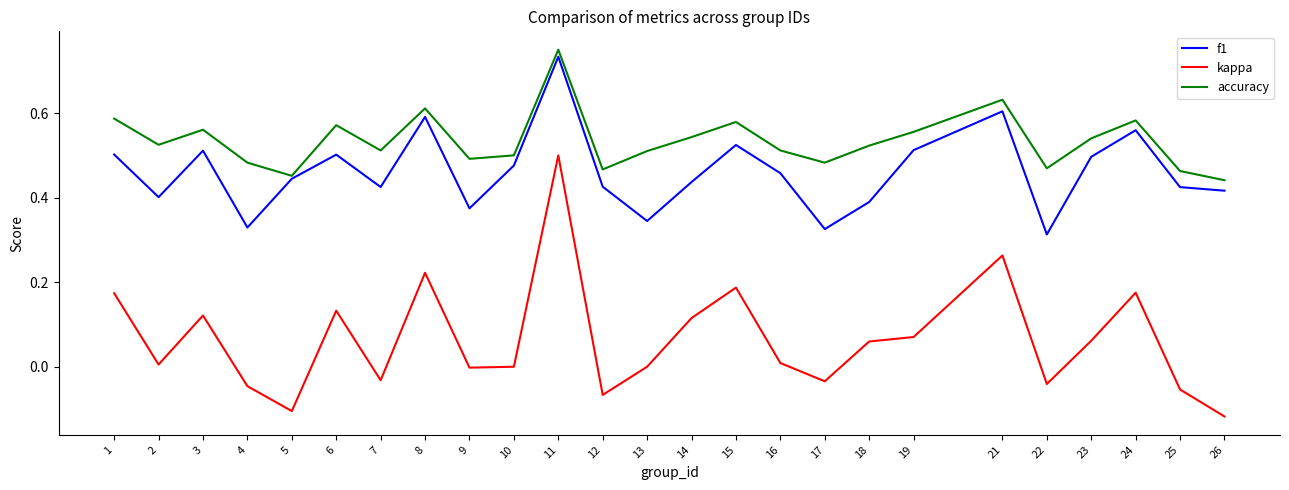

Which label corresponds to the largest value in the chart?

11